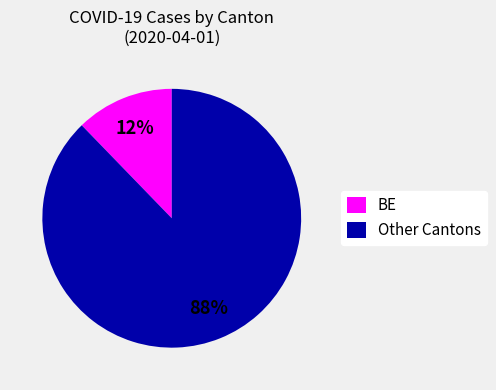

The BE slice represents 12% of the pie. True or false?

True